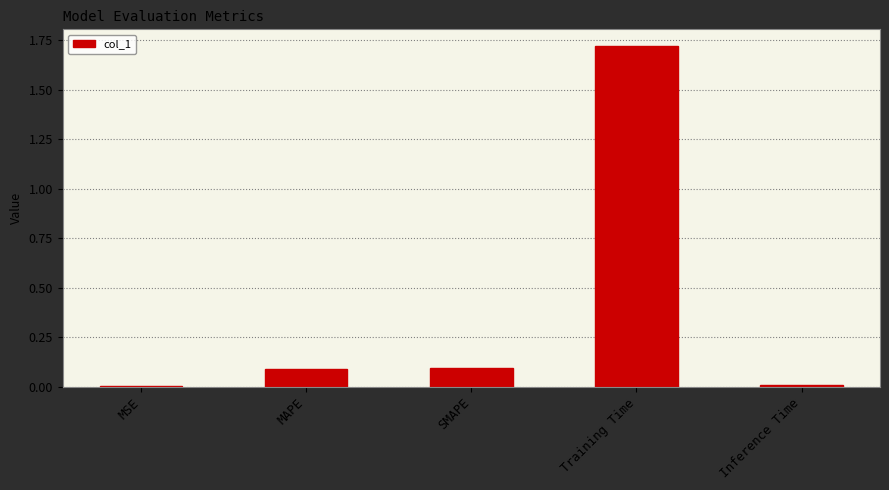

Is it true that the value at MSE is 0.0?

True